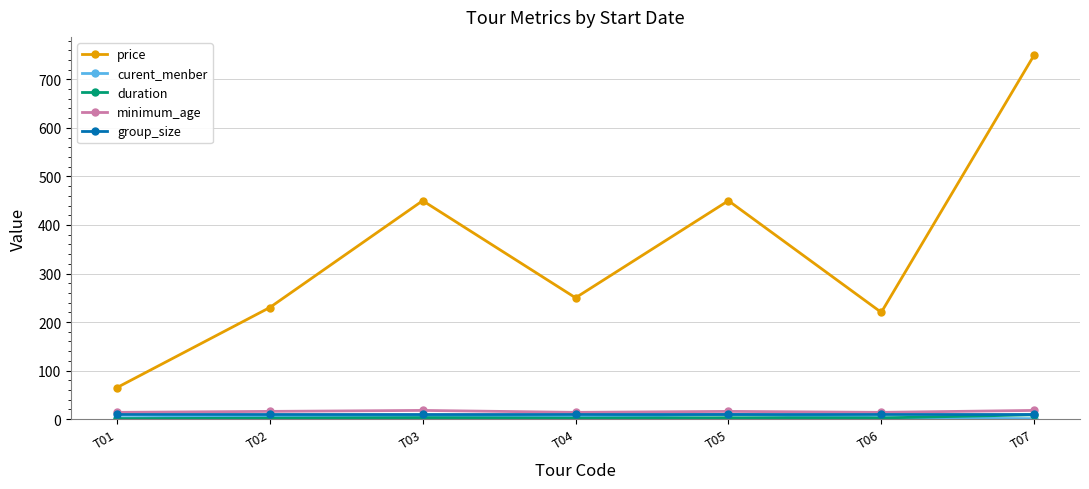

What is the minimum value for duration?

1.0